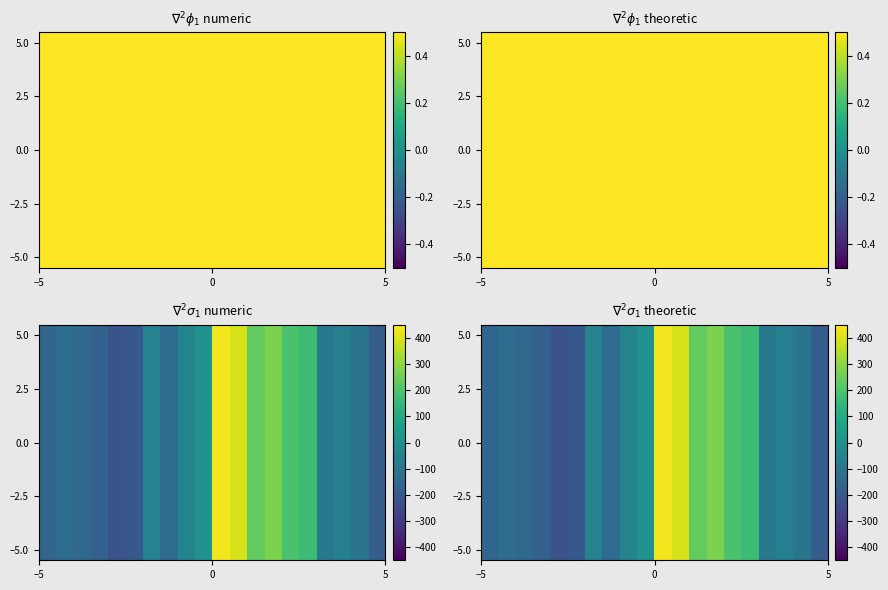

What is the minimum value shown in the chart?

-218.3